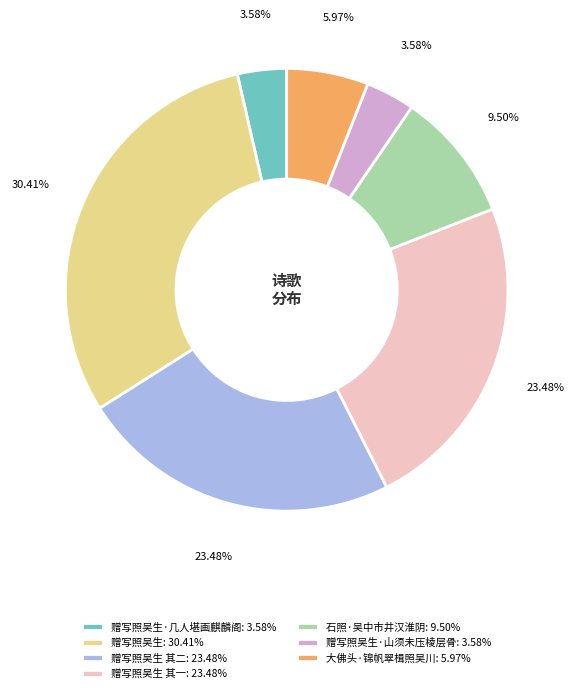

How many slices are in this pie chart?

7